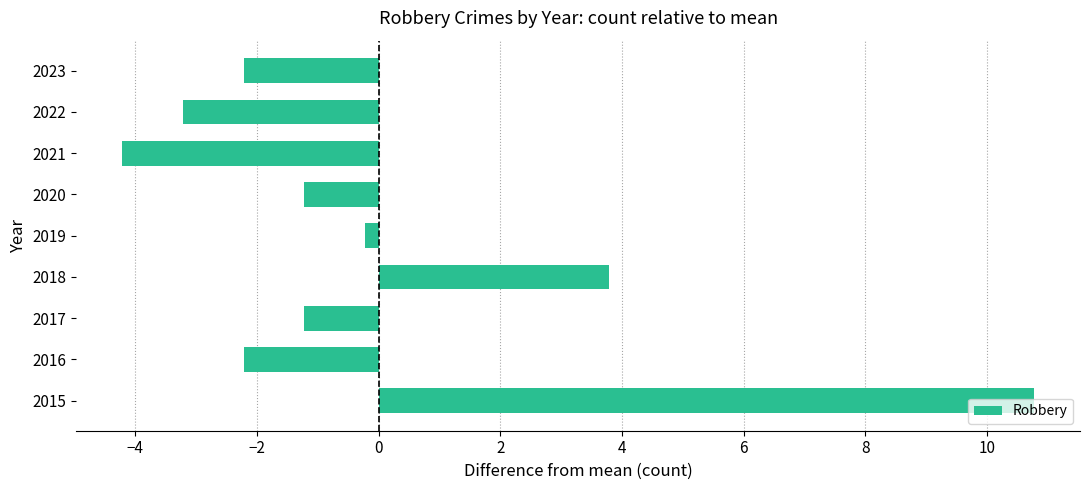

Between 2022 and 2016, which is larger?

2016